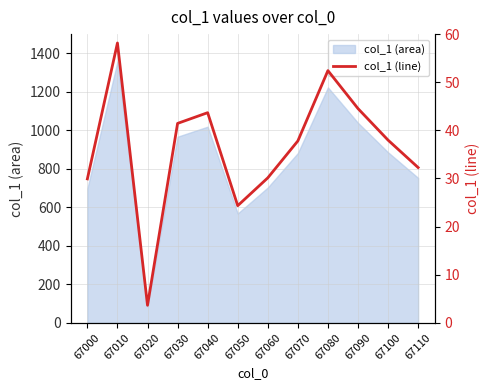

What is the change in value from 67030 to 67080?

+11.0